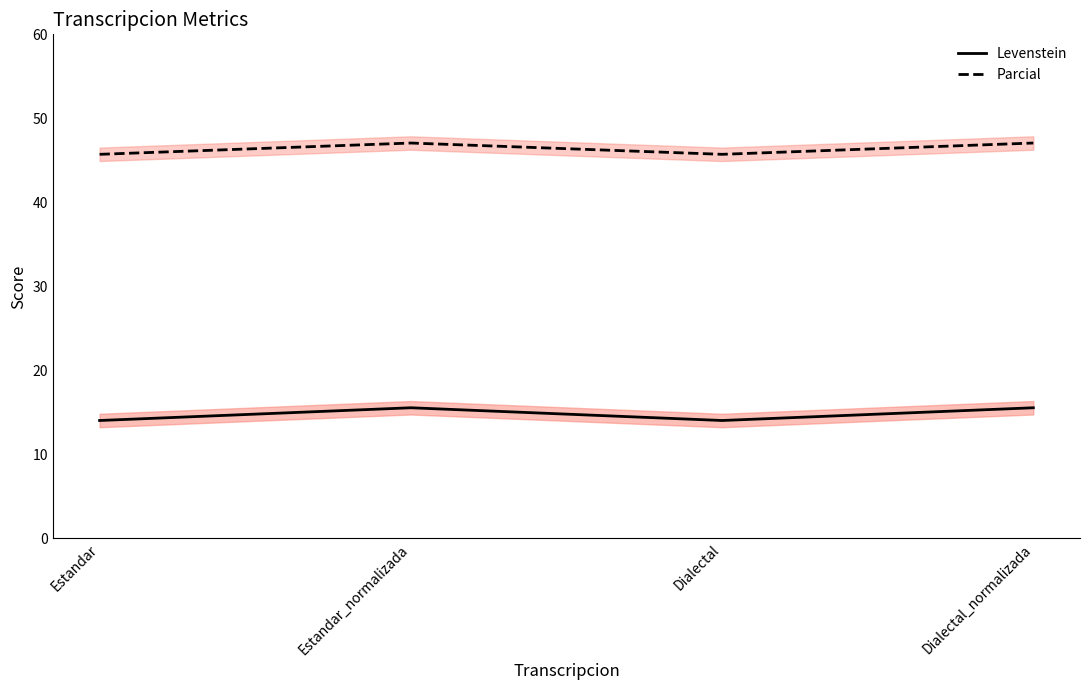

Reading left to right, what are all the values shown in this chart?

Levenstein: Estandar=14.0	Estandar_normalizada=15.5	Dialectal=14.0	Dialectal_normalizada=15.5
Parcial: Estandar=45.7	Estandar_normalizada=47.1	Dialectal=45.7	Dialectal_normalizada=47.1